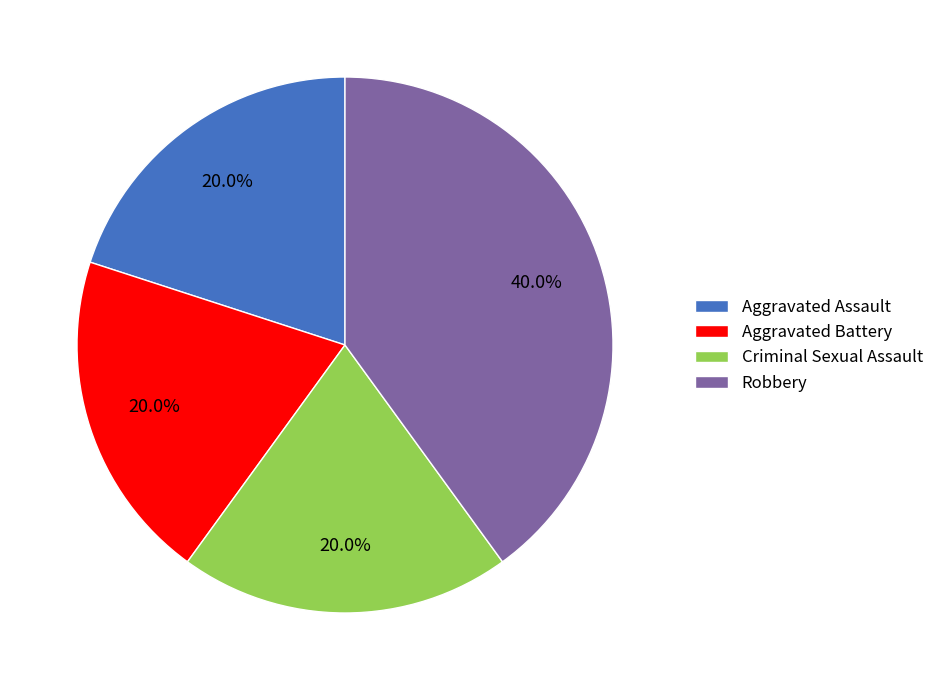

To the nearest percent, what portion does Aggravated Battery represent?

20%